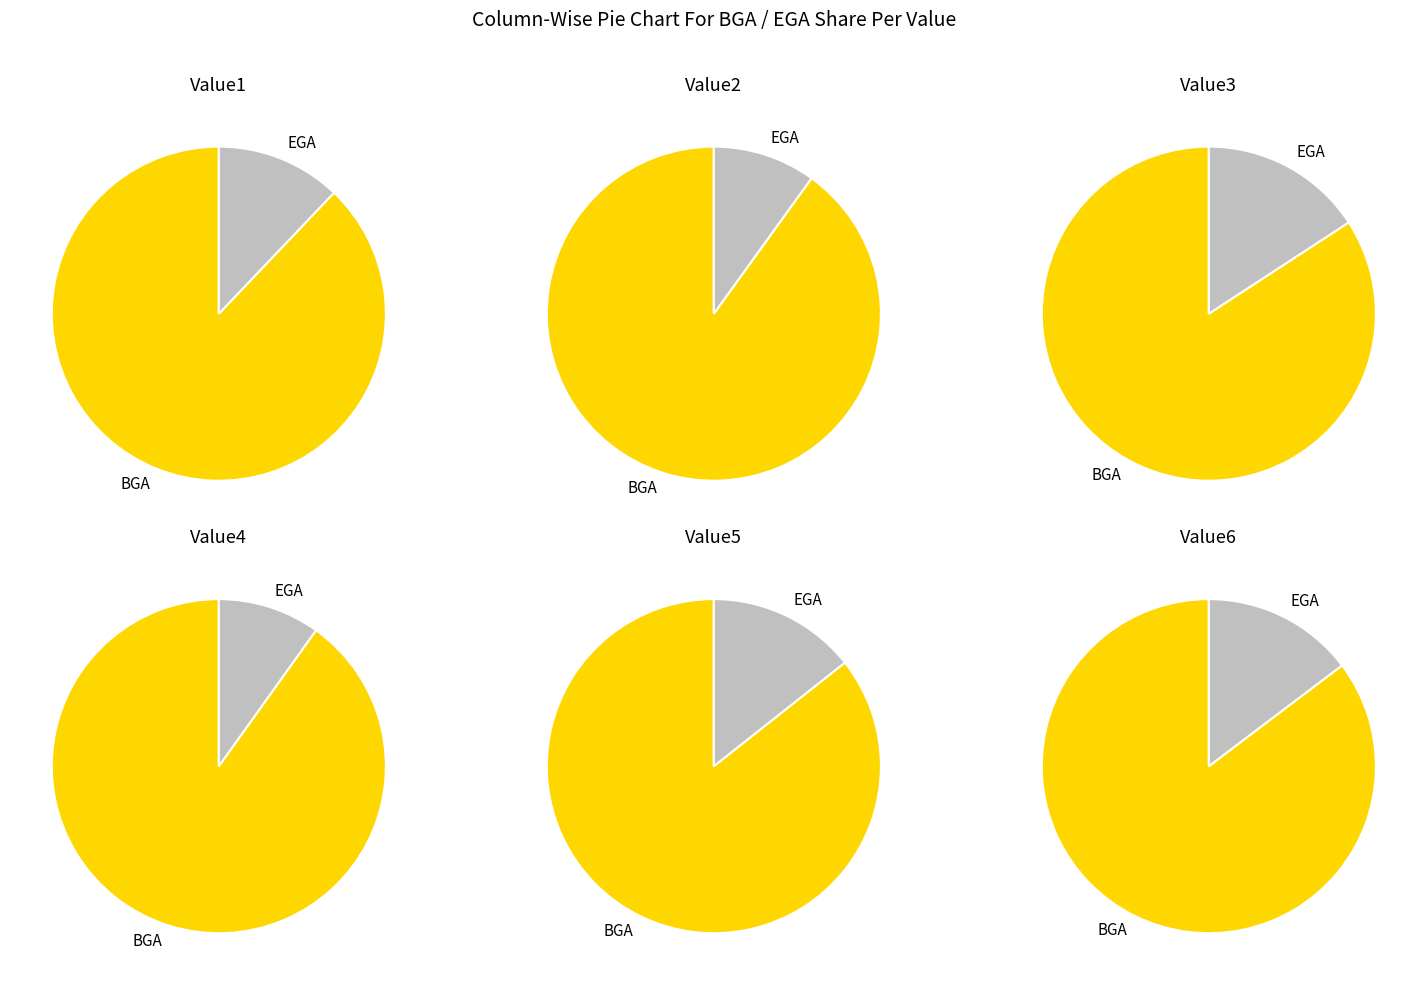

To the nearest percent, what is the combined percentage of Value3 and Value2?

33%